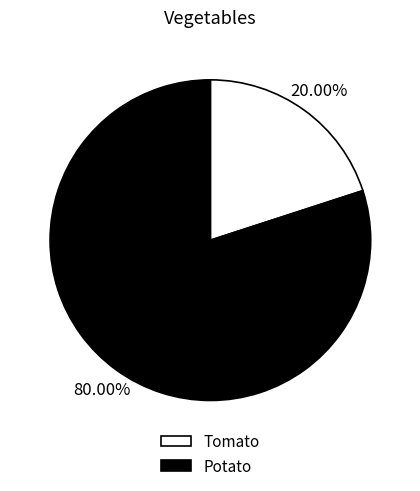

How much of the chart is everything except Potato?

20.0%